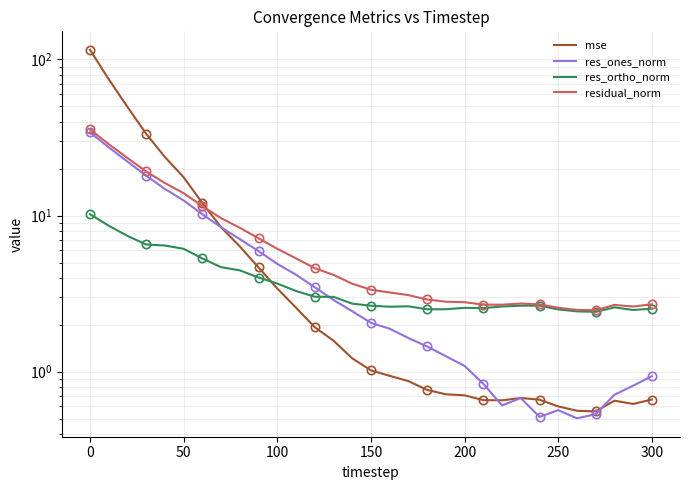

How many data points in mse are less than 1?

15